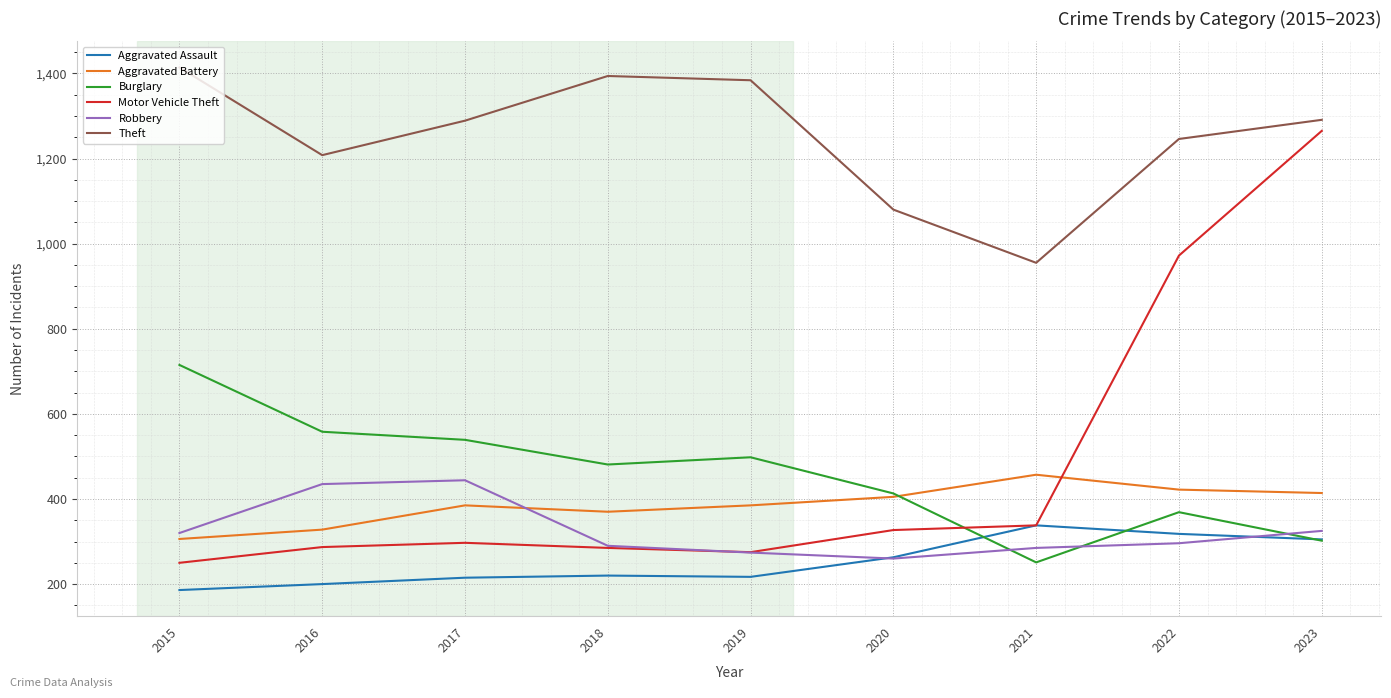

Rank the series at 2016 from lowest to highest value.

Aggravated Assault, Motor Vehicle Theft, Aggravated Battery, Robbery, Burglary, Theft